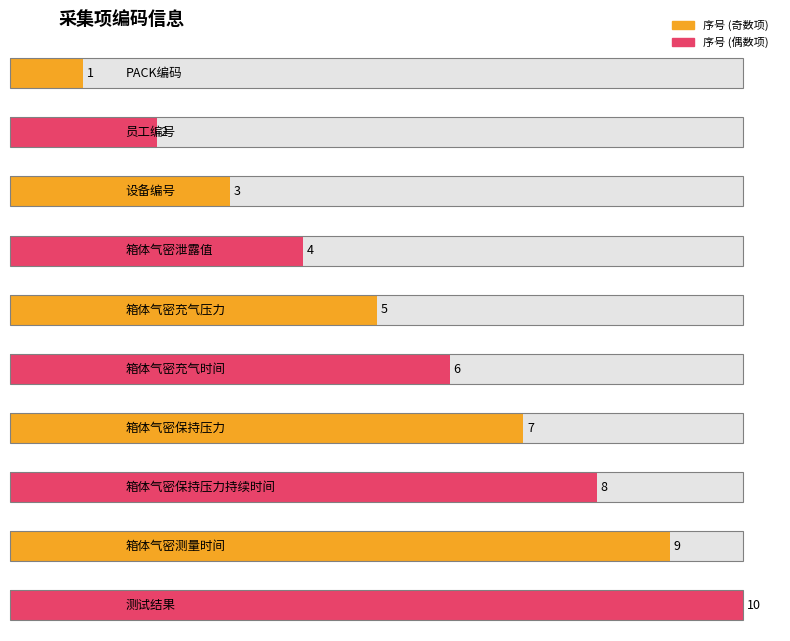

Between 箱体气密充气压力 and PACK编码, which is larger?

箱体气密充气压力